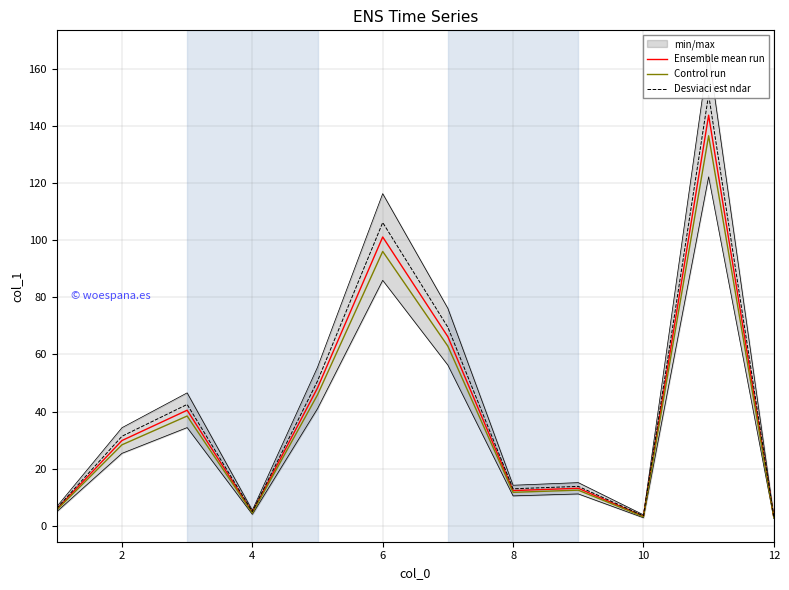

List the series in order of their peak value, highest first.

Desviaci est ndar, Ensemble mean run, Control run